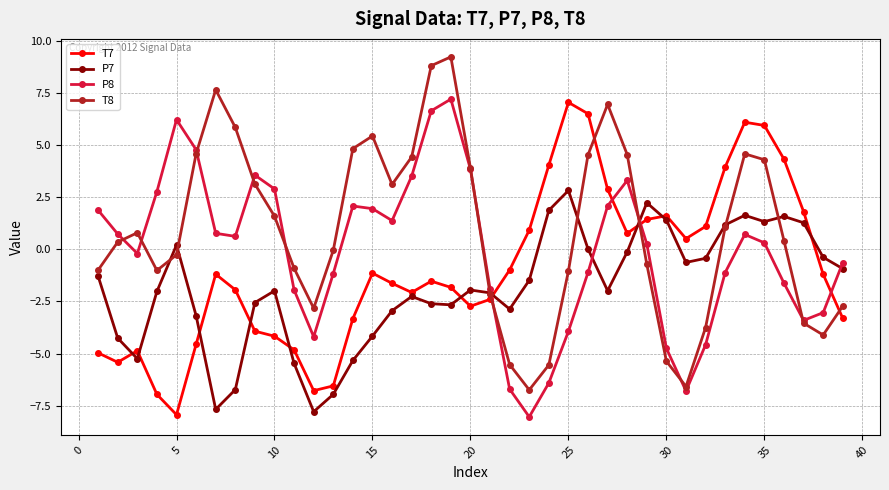

Rank the series by their average value, from highest to lowest.

T8, P8, T7, P7